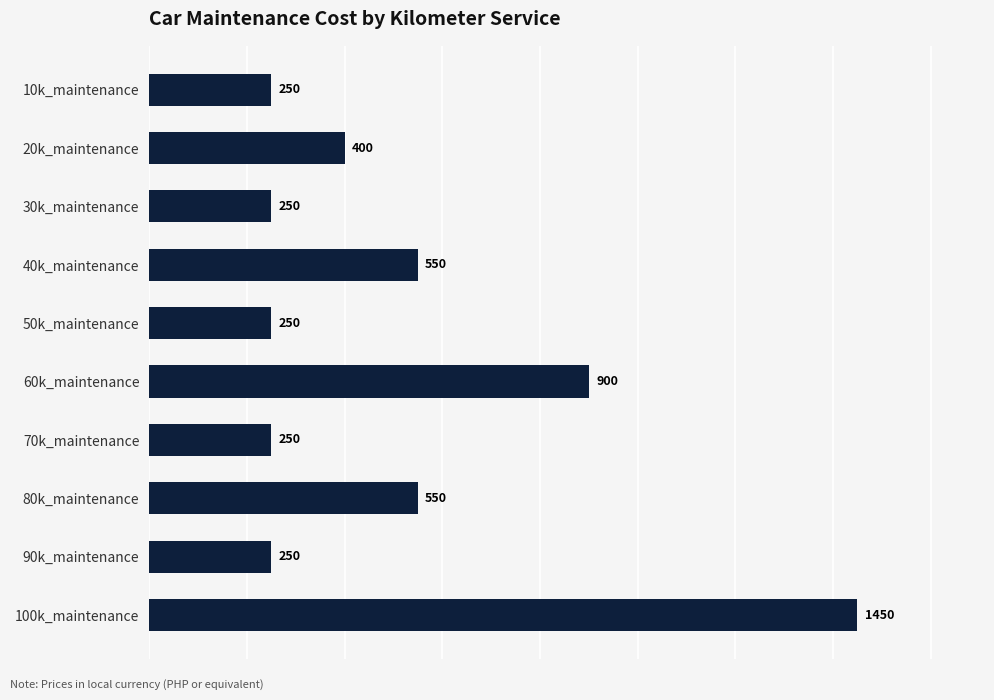

What is the ratio of the value at 20k_maintenance to the value at 10k_maintenance?

1.6